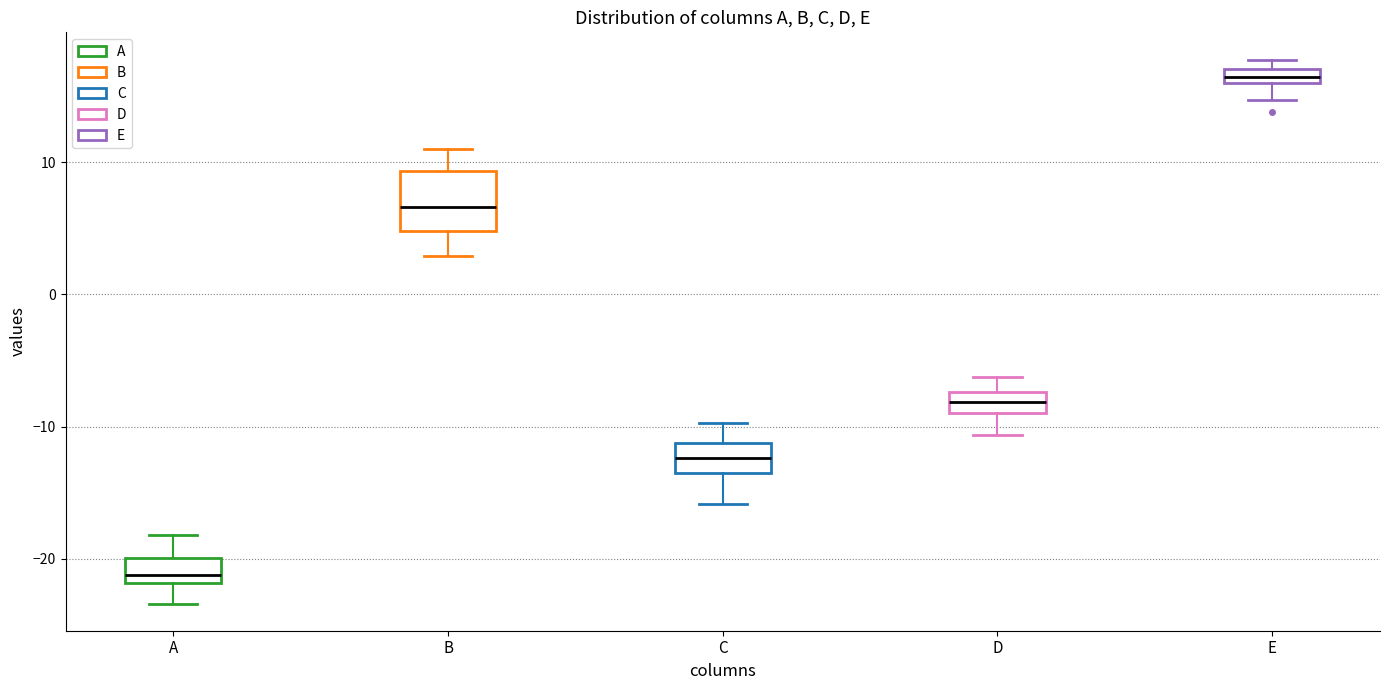

Where is the lower edge of the box for D on the y-axis? The values are not printed on the chart, so give them approximately, as read against the axis.

-9